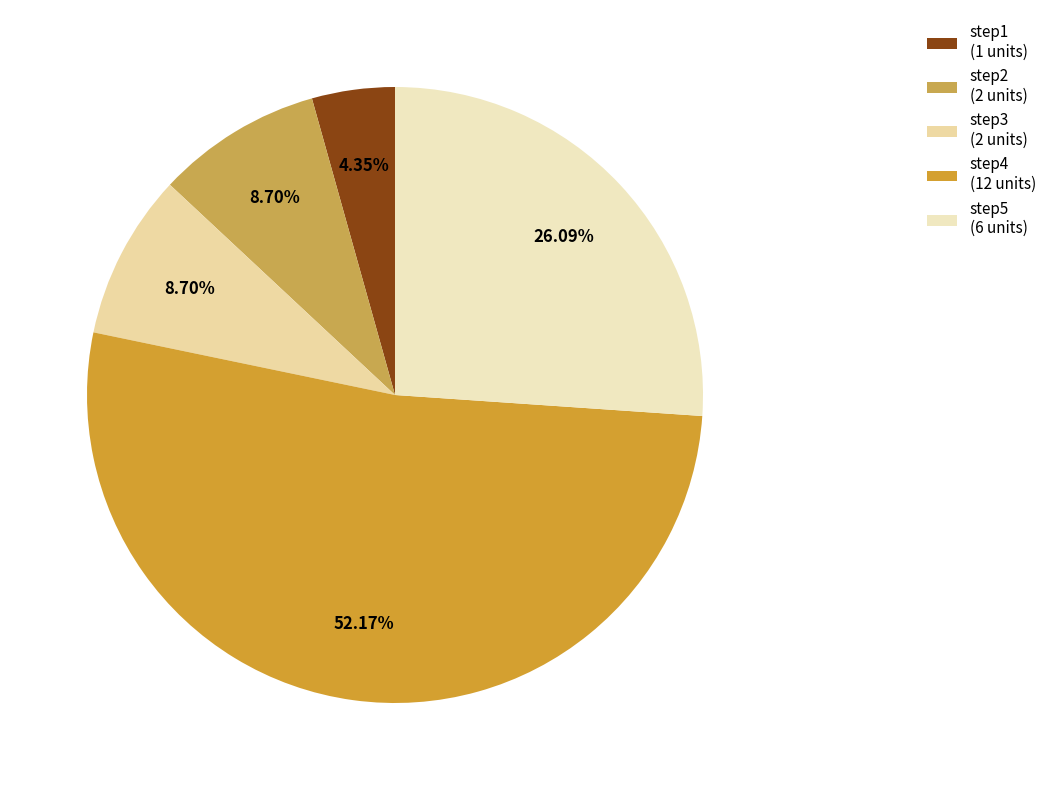

What portion of the pie excludes step4?

47.8%